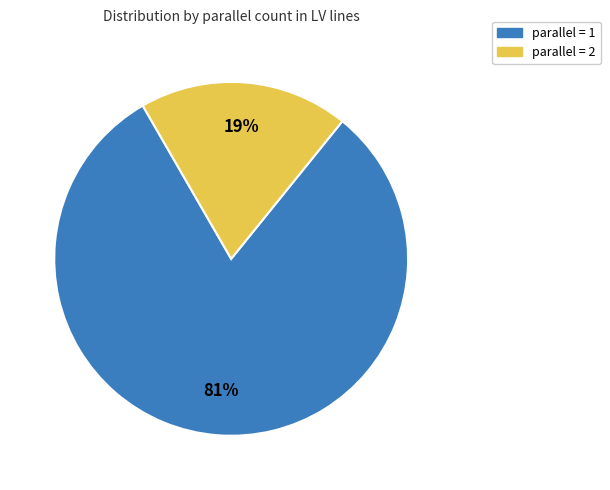

To the nearest percent, what is the difference between the largest and smallest slice percentages?

62%